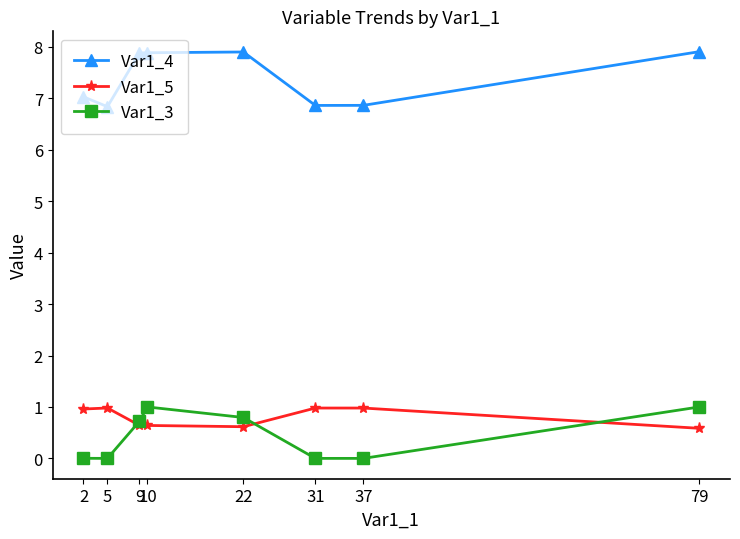

What is the sum of all Var1_5 values?

6.4